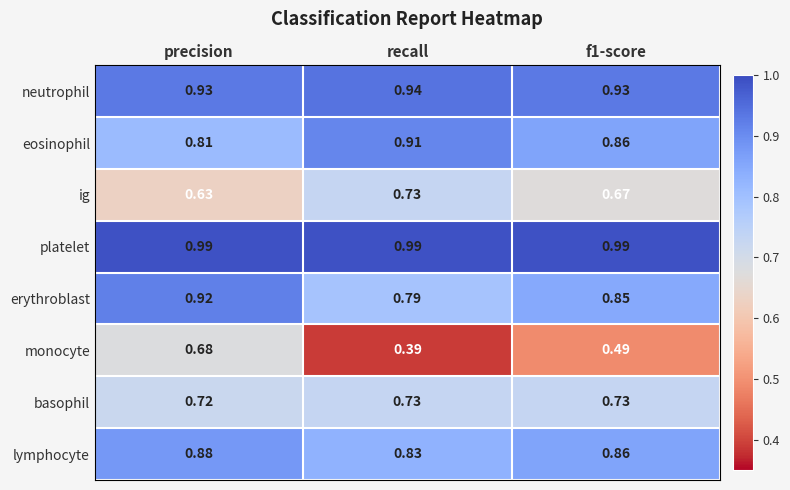

At precision, list the series in order from smallest to largest.

ig, monocyte, basophil, eosinophil, lymphocyte, erythroblast, neutrophil, platelet